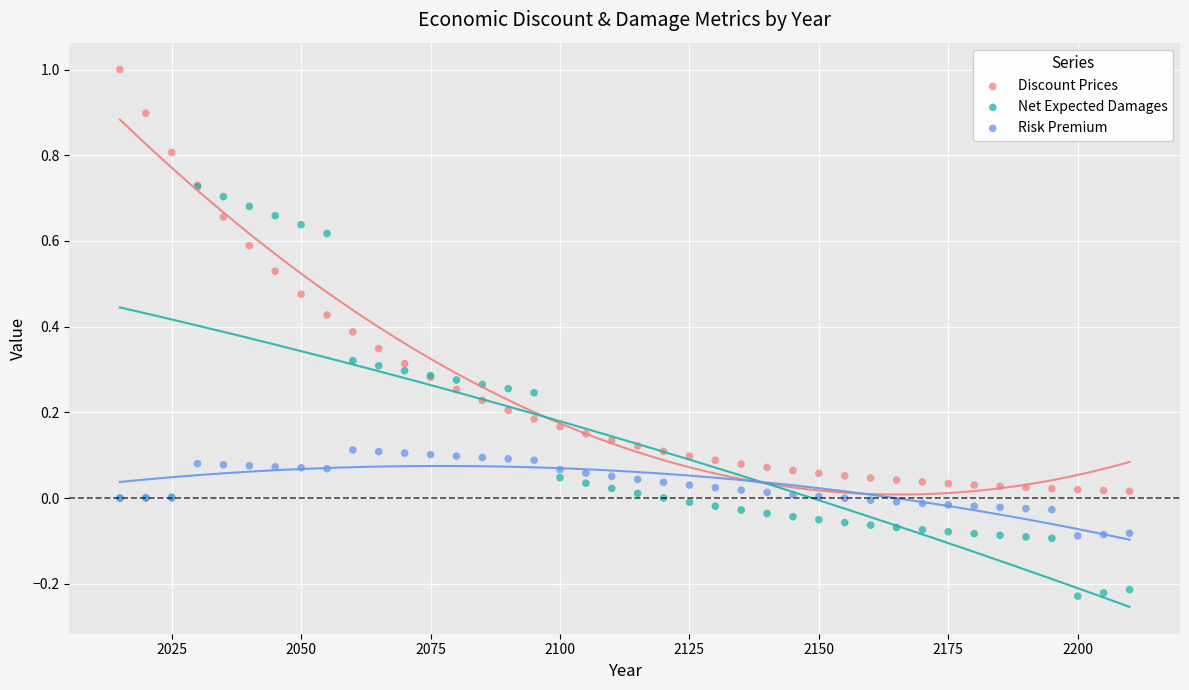

What are all the series names shown in the legend?

Discount Prices, Net Expected Damages, Risk Premium